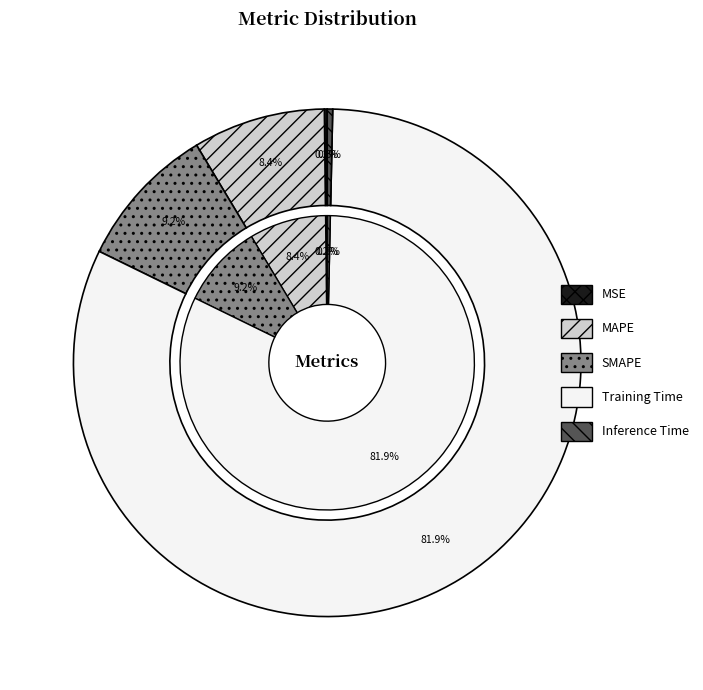

The Inference Time slice represents 0% of the pie. True or false?

True